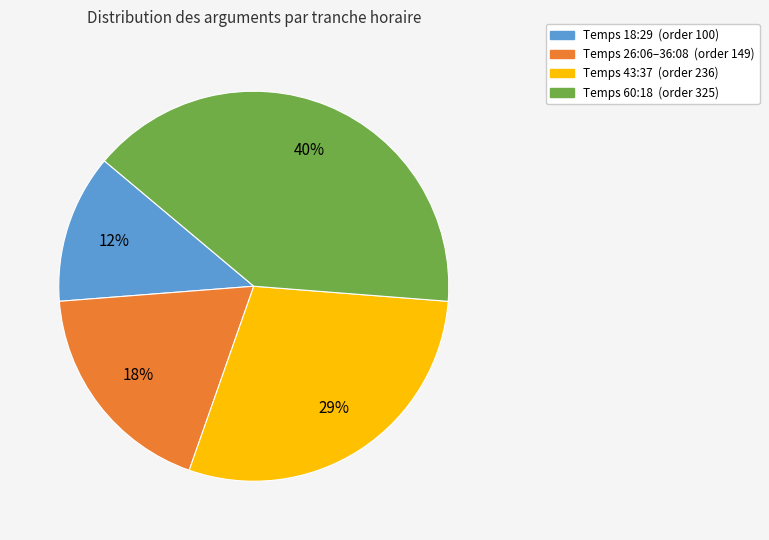

To the nearest percent, what is the difference between the largest and smallest slice percentages?

28%